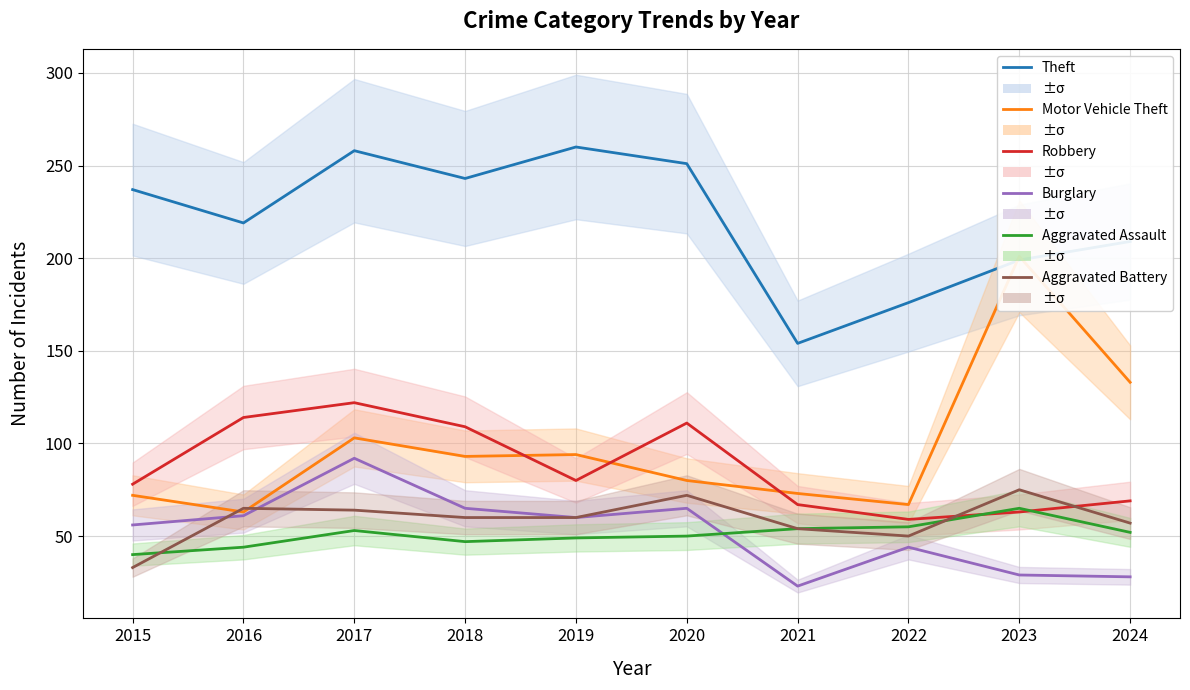

What is the value of the Aggravated Battery point at the 6th from the left?

72